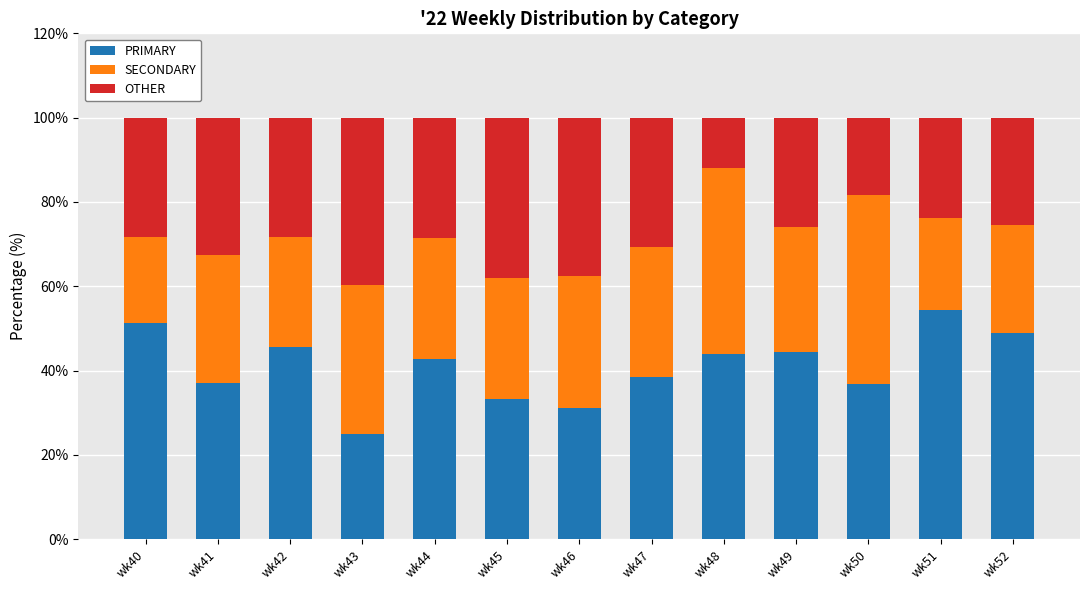

The PRIMARY series shows 16.2 at wk52. True or false?

False